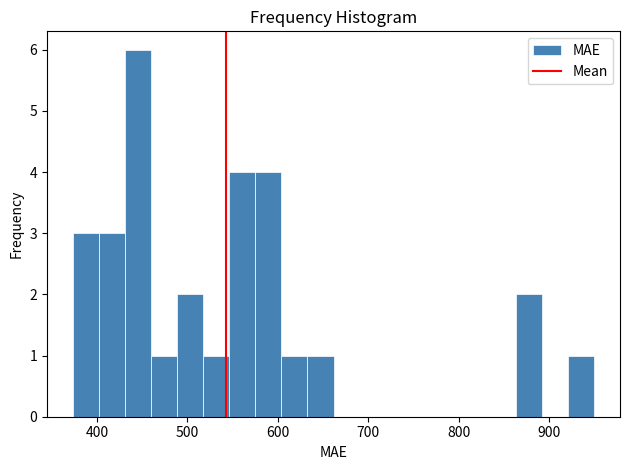

Read against the x-axis, roughly where is the centre of the tallest bar?

450